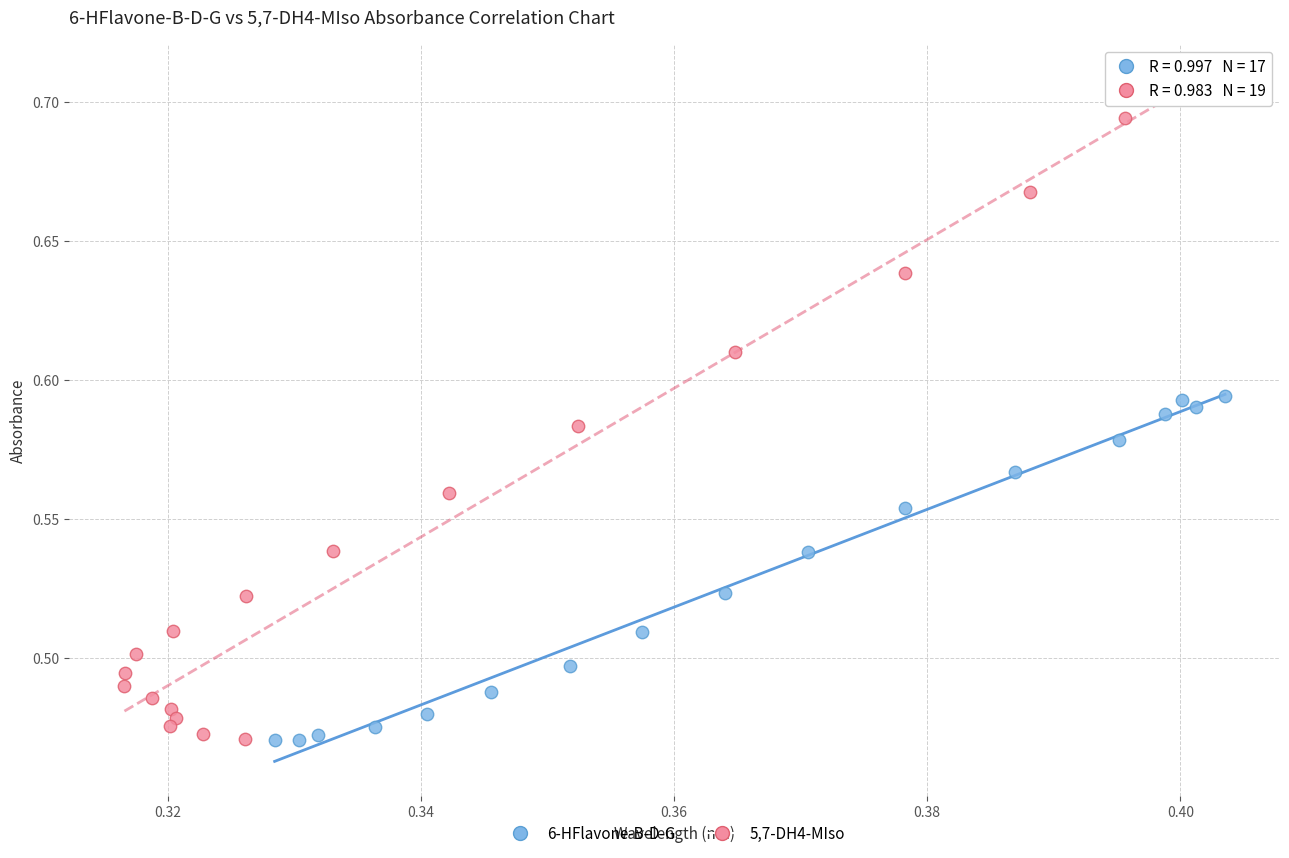

Which series contains the highest Y value?

5,7-DH4-MIso